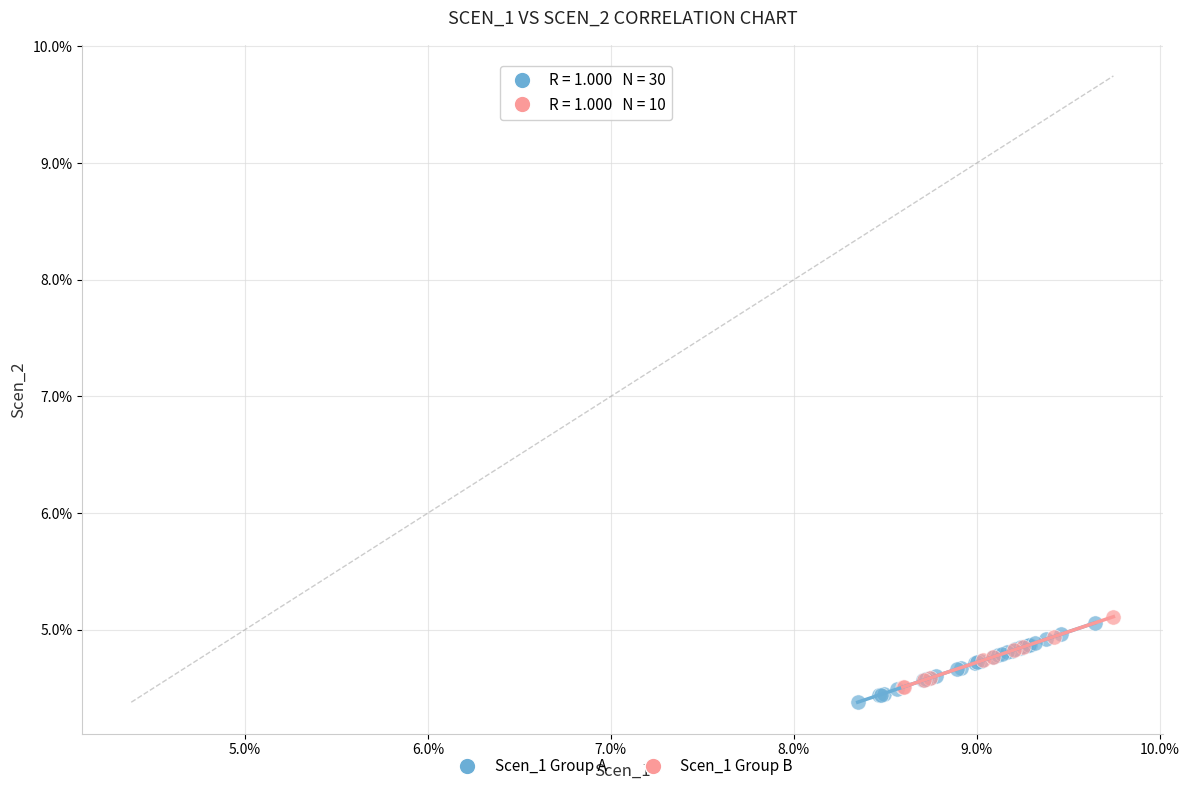

What are all the series names shown in the legend?

Scen_1 Group A, Scen_1 Group B